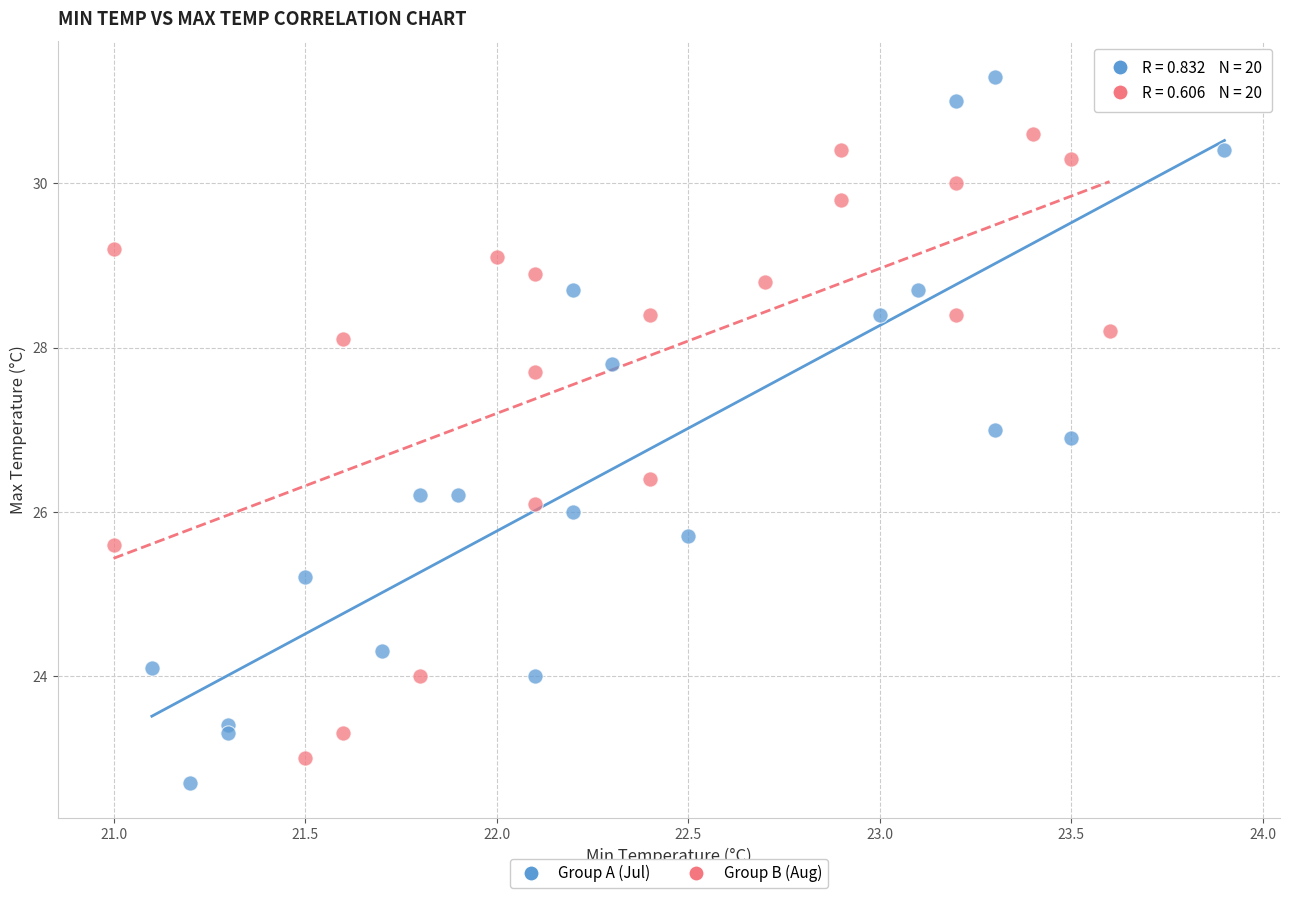

Which series has the widest spread of Y values?

Group A (Jul)